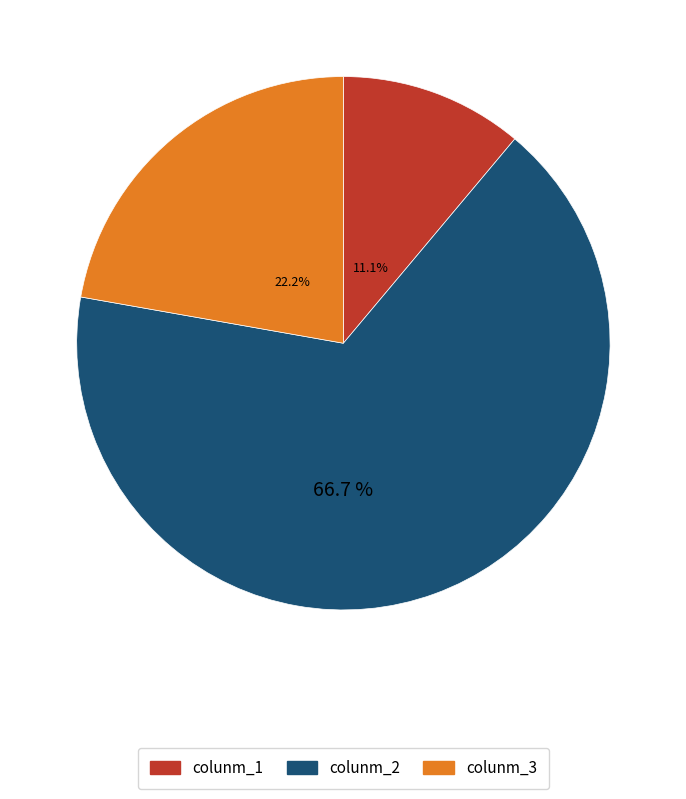

Combined, what portion of the pie is colunm_3 and colunm_2?

88.9%